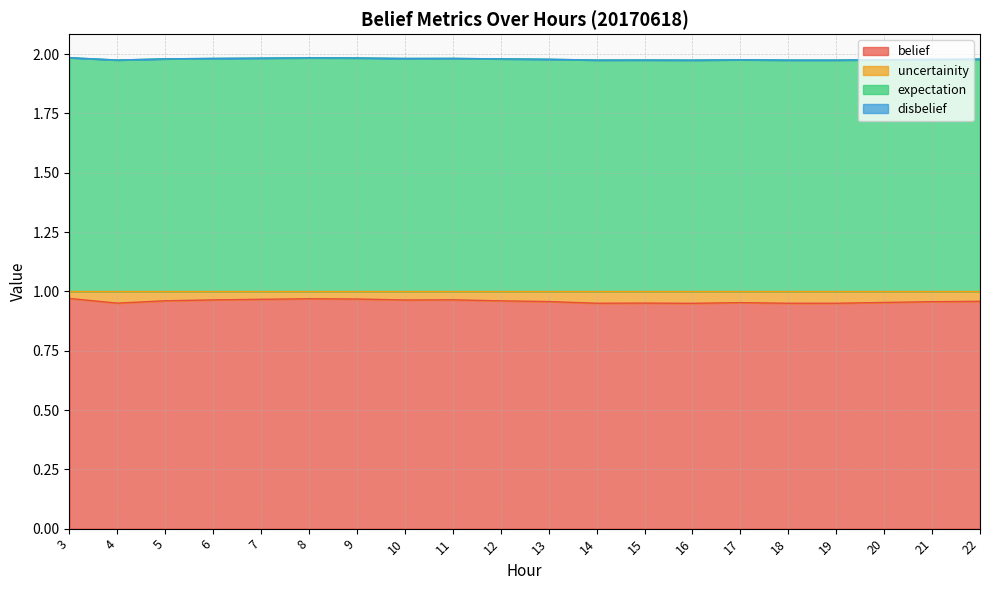

Is it true that uncertainity equals 3.5 at 3?

False